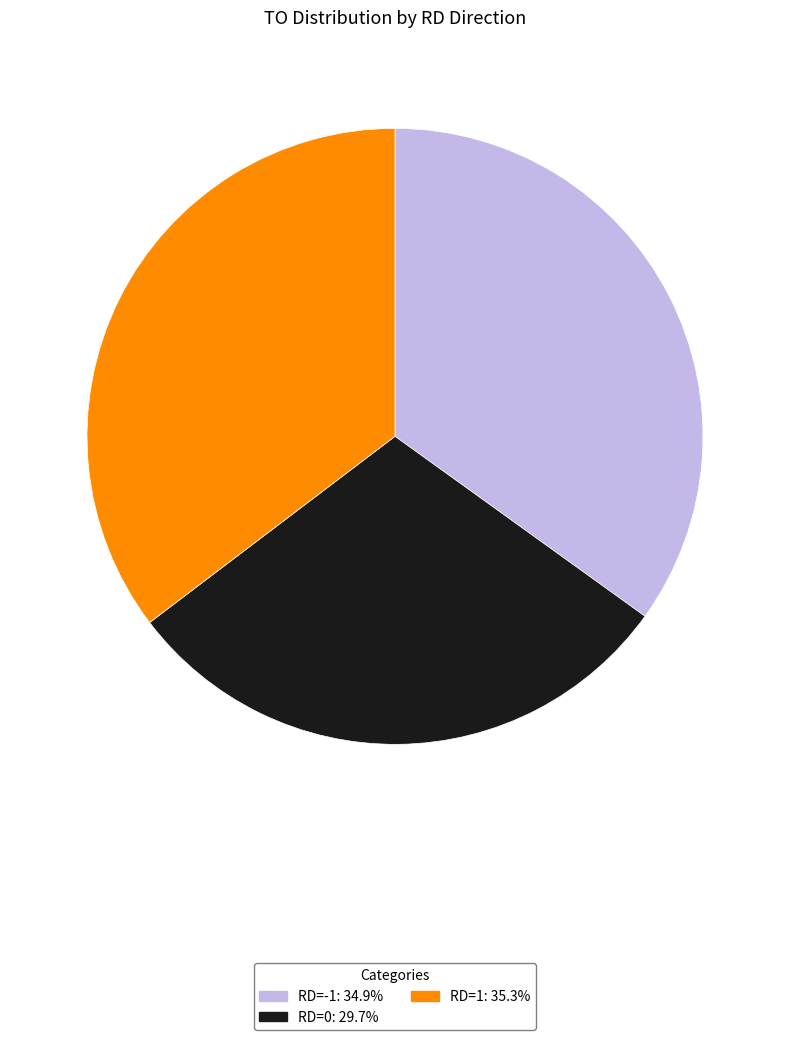

Is there a majority slice in this chart?

No